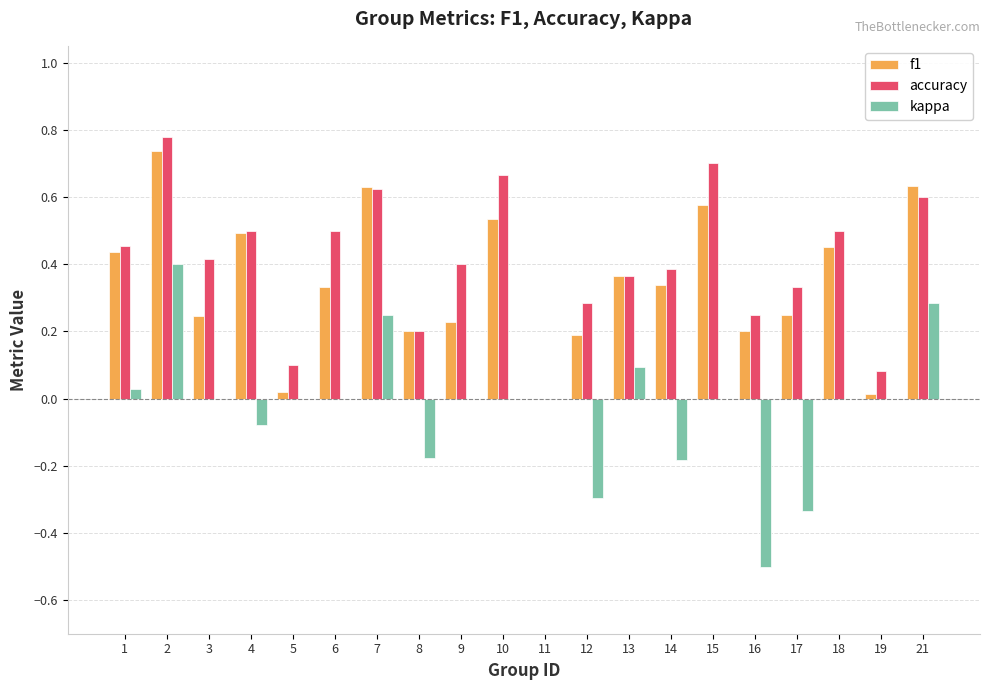

The accuracy series shows 0.4 at 9. True or false?

True